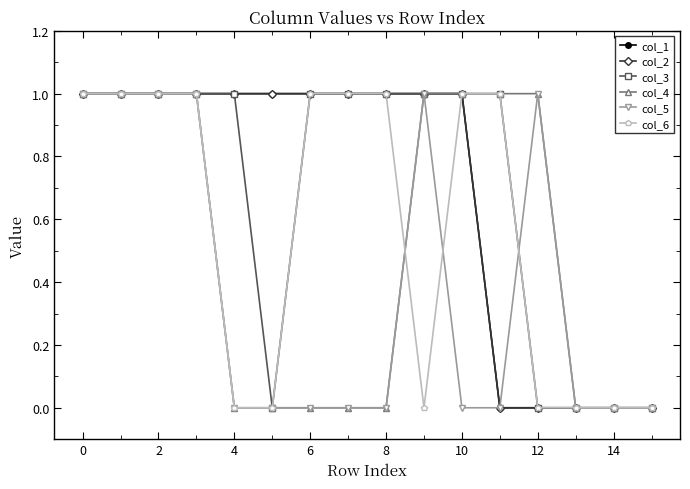

List the series in order of their peak value, lowest first.

col_1, col_2, col_3, col_4, col_5, col_6